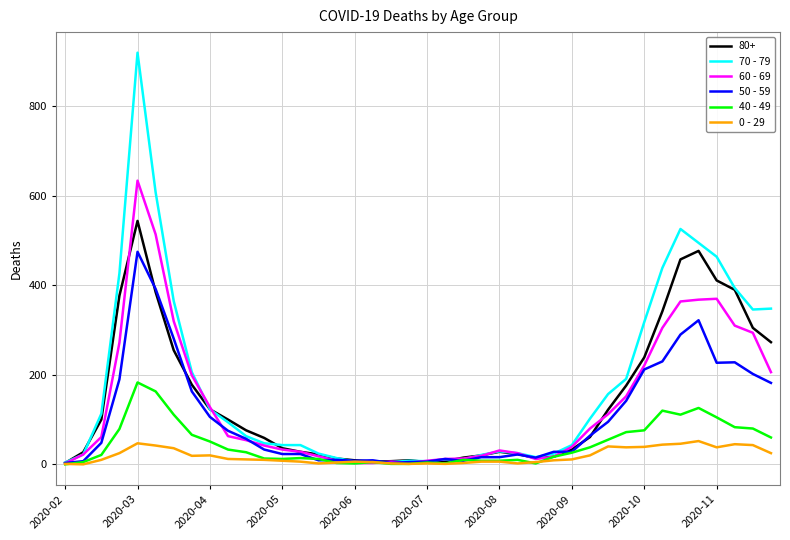

What is the difference between the maximum and minimum values in the 0 - 29 series?

52